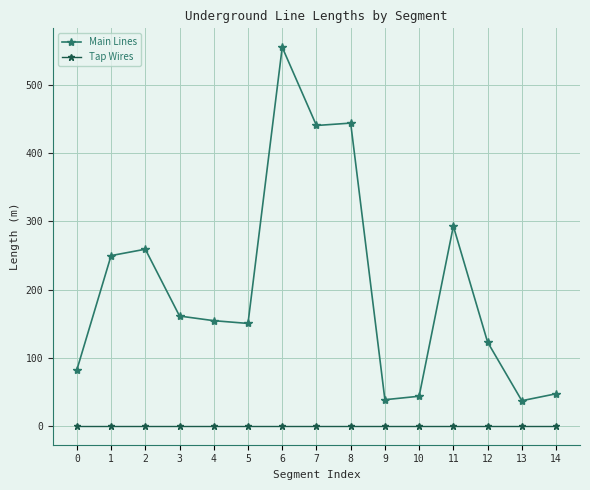

True or false: Main Lines and Tap Wires cross at least once.

False